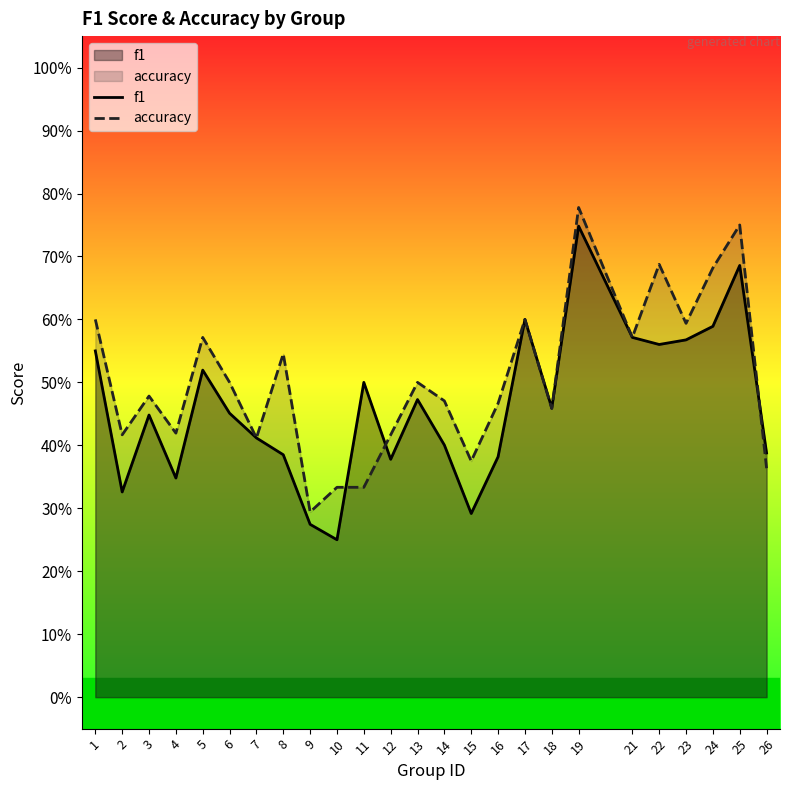

How many interior local peaks does the f1 series have?

7